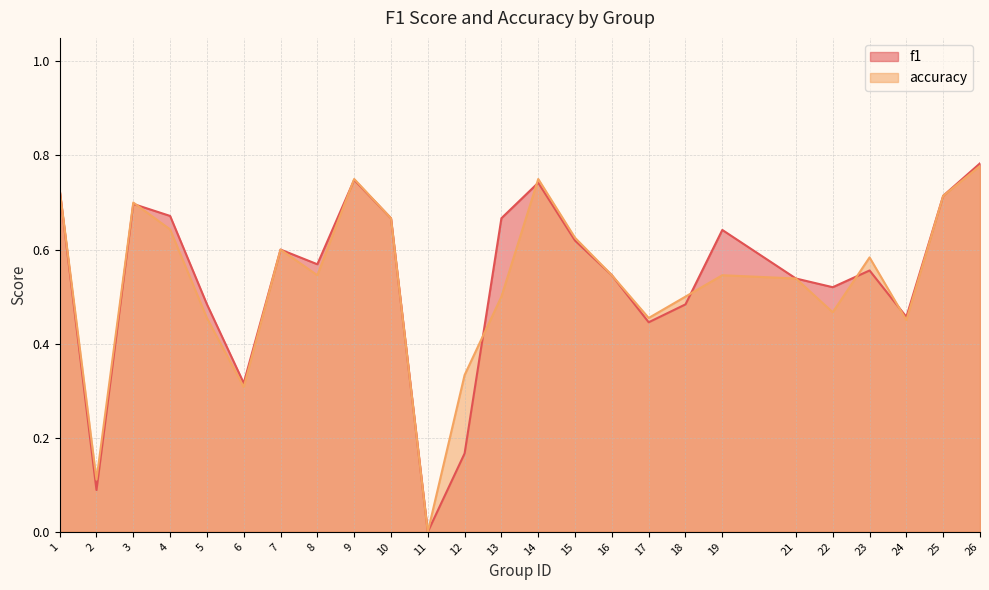

The value of accuracy at 1 is 0.7. True or false?

True